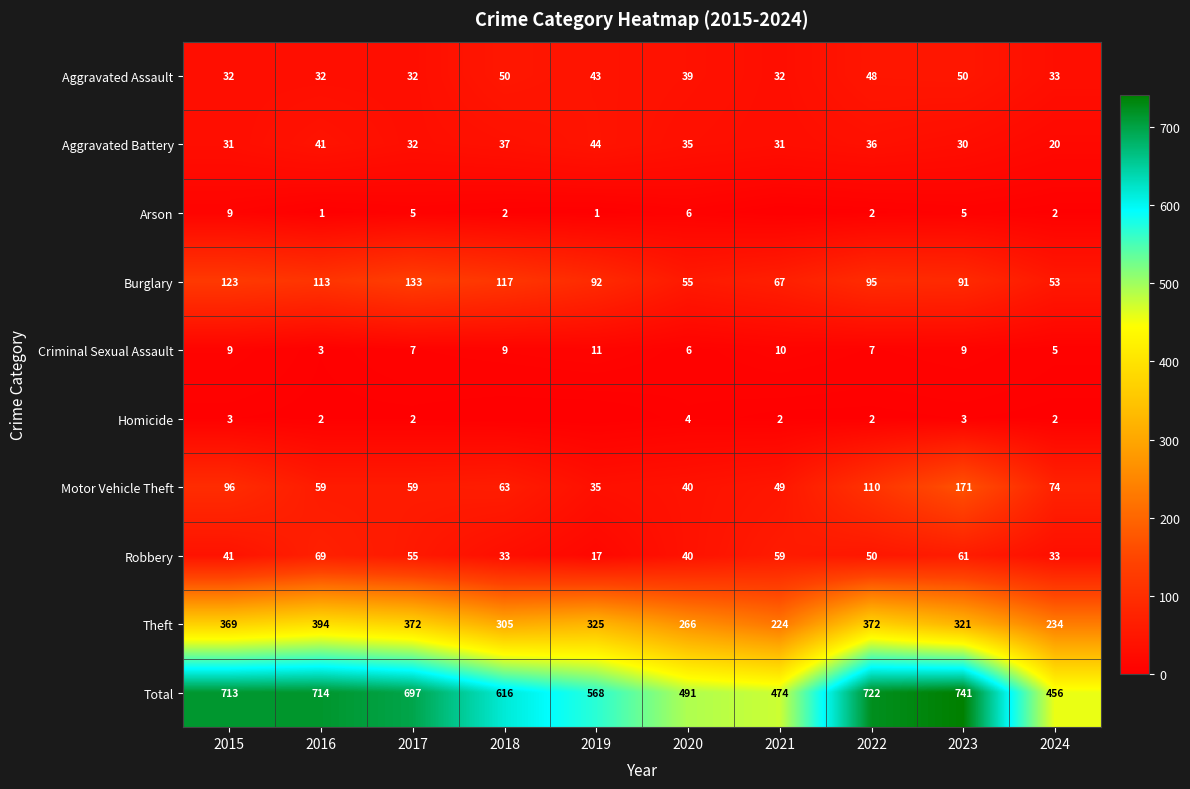

Where is Theft nearest to the value 309?

2018